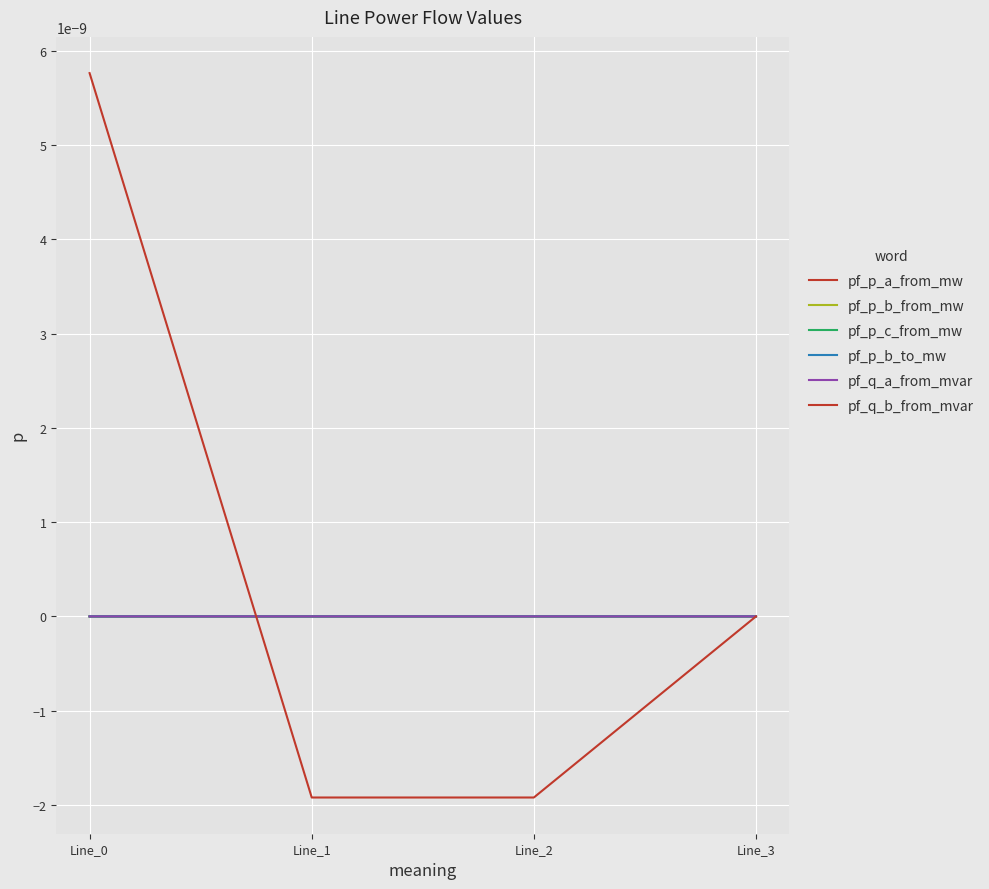

Which series has the widest spread of values?

pf_q_b_from_mvar